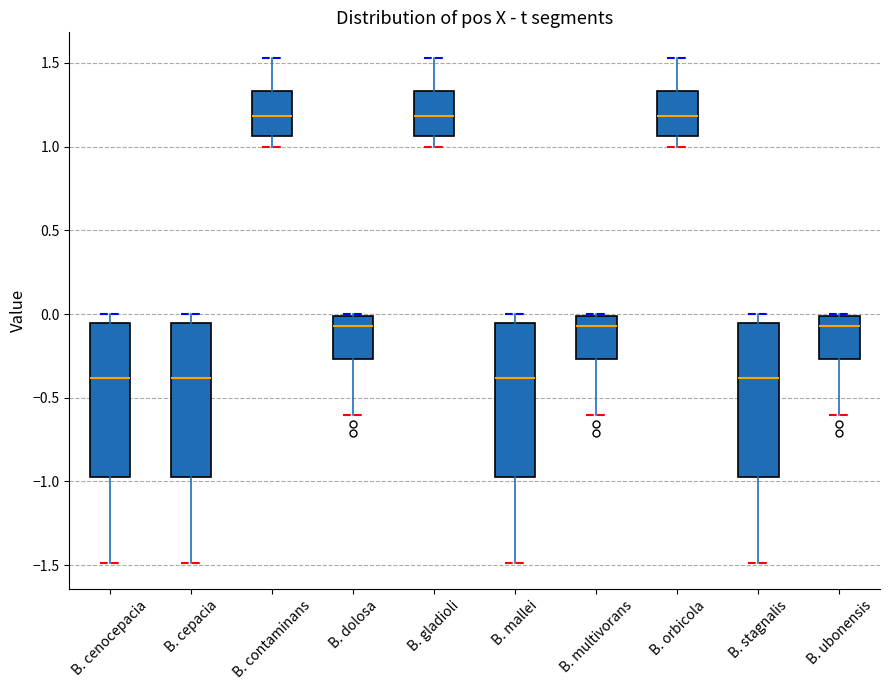

Reading left to right, transcribe this box plot: for each box, give where its median line is, the range the box spans, and where its two whiskers end, as read against the y-axis. The values are not printed on the chart, so give them approximately, as read against the axis.

B. cenocepacia: median -0.40, box -0.95 to -0.05, whiskers -1.50 to 0.00
B. cepacia: median -0.40, box -0.95 to -0.05, whiskers -1.50 to 0.00
B. contaminans: median 1.20, box 1.05 to 1.35, whiskers 1.00 to 1.55
B. dolosa: median -0.05, box -0.25 to 0.00, whiskers -0.60 to 0.00
B. gladioli: median 1.20, box 1.05 to 1.35, whiskers 1.00 to 1.55
B. mallei: median -0.40, box -0.95 to -0.05, whiskers -1.50 to 0.00
B. multivorans: median -0.05, box -0.25 to 0.00, whiskers -0.60 to 0.00
B. orbicola: median 1.20, box 1.05 to 1.35, whiskers 1.00 to 1.55
B. stagnalis: median -0.40, box -0.95 to -0.05, whiskers -1.50 to 0.00
B. ubonensis: median -0.05, box -0.25 to 0.00, whiskers -0.60 to 0.00